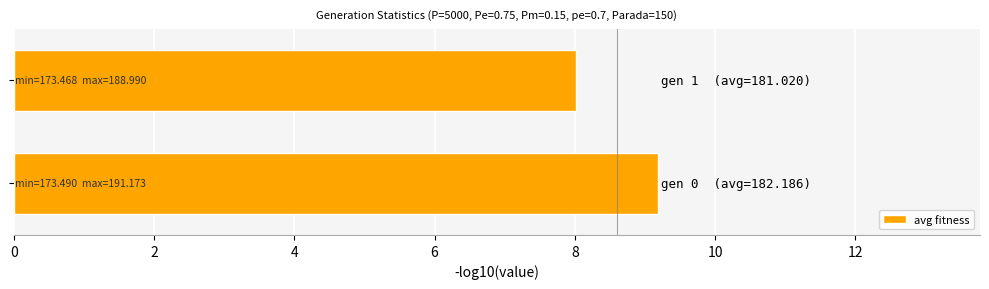

What is the greatest value displayed?

9.2